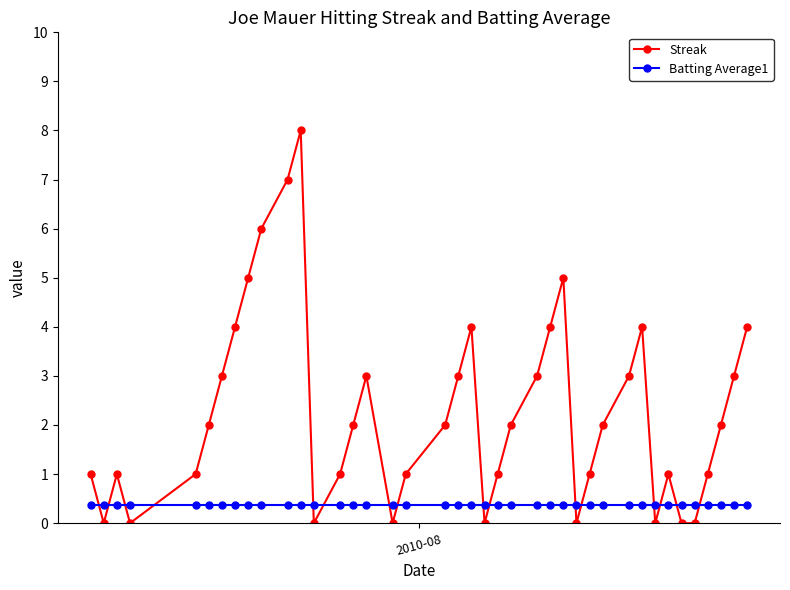

What is the difference between the second highest and second lowest values in the Streak series?

7.0